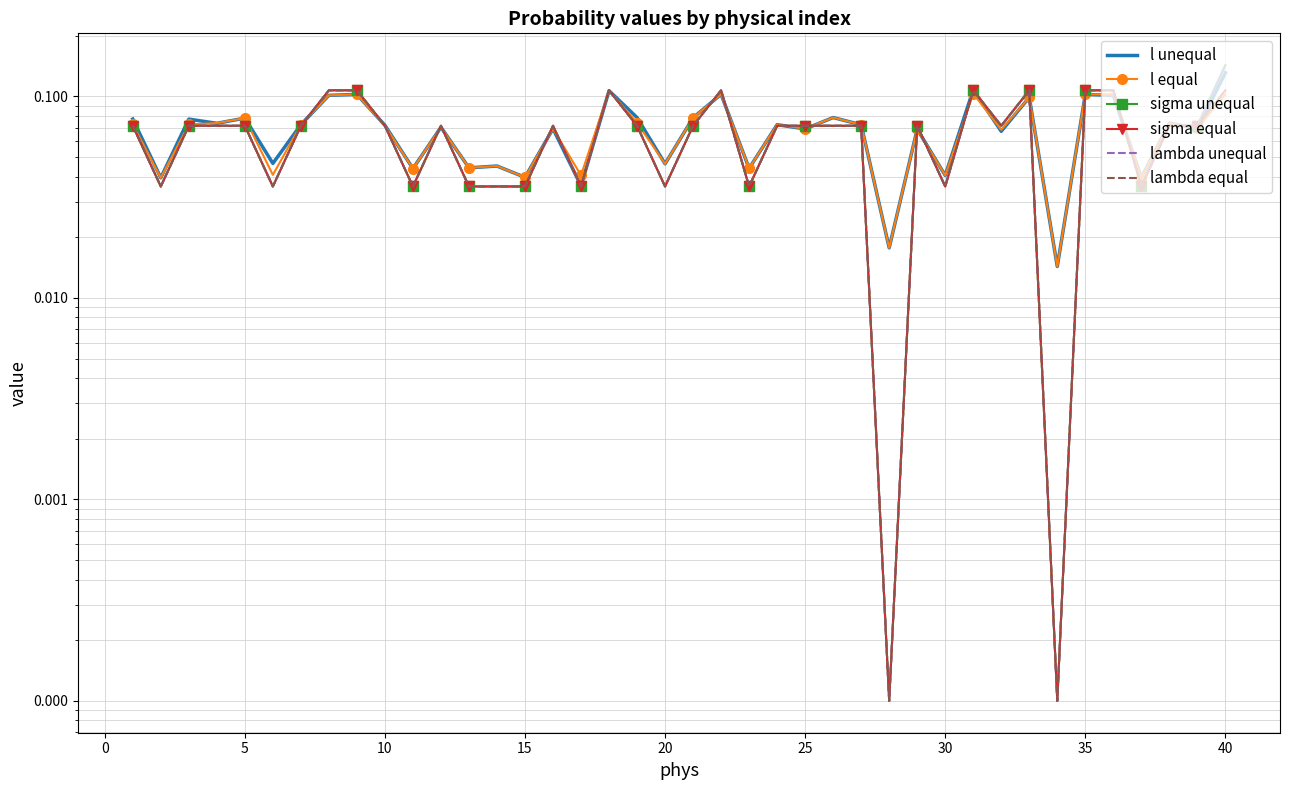

Reading left to right, transcribe all the data shown in this chart.

l unequal: 0.1	0.0	0.1	0.1	0.1	0.0	0.1	0.1	0.1	0.1	0.0	0.1	0.0	0.0	0.0	0.1	0.0	0.1	0.1	0.0	0.1	0.1	0.0	0.1	0.1	0.1	0.1	0.0	0.1	0.0	0.1	0.1	0.1	0.0	0.1	0.1	0.0	0.1	0.1	0.1
l equal: 0.1	0.0	0.1	0.1	0.1	0.0	0.1	0.1	0.1	0.1	0.0	0.1	0.0	0.0	0.0	0.1	0.0	0.1	0.1	0.0	0.1	0.1	0.0	0.1	0.1	0.1	0.1	0.0	0.1	0.0	0.1	0.1	0.1	0.0	0.1	0.1	0.0	0.1	0.1	0.1
sigma unequal: 0.1	0.0	0.1	0.1	0.1	0.0	0.1	0.1	0.1	0.1	0.0	0.1	0.0	0.0	0.0	0.1	0.0	0.1	0.1	0.0	0.1	0.1	0.0	0.1	0.1	0.1	0.1	0.0	0.1	0.0	0.1	0.1	0.1	0.0	0.1	0.1	0.0	0.1	0.1	0.1
sigma equal: 0.1	0.0	0.1	0.1	0.1	0.0	0.1	0.1	0.1	0.1	0.0	0.1	0.0	0.0	0.0	0.1	0.0	0.1	0.1	0.0	0.1	0.1	0.0	0.1	0.1	0.1	0.1	0.0	0.1	0.0	0.1	0.1	0.1	0.0	0.1	0.1	0.0	0.1	0.1	0.1
lambda unequal: 0.1	0.0	0.1	0.1	0.1	0.0	0.1	0.1	0.1	0.1	0.0	0.1	0.0	0.0	0.0	0.1	0.0	0.1	0.1	0.0	0.1	0.1	0.0	0.1	0.1	0.1	0.1	0.0	0.1	0.0	0.1	0.1	0.1	0.0	0.1	0.1	0.0	0.1	0.1	0.1
lambda equal: 0.1	0.0	0.1	0.1	0.1	0.0	0.1	0.1	0.1	0.1	0.0	0.1	0.0	0.0	0.0	0.1	0.0	0.1	0.1	0.0	0.1	0.1	0.0	0.1	0.1	0.1	0.1	0.0	0.1	0.0	0.1	0.1	0.1	0.0	0.1	0.1	0.0	0.1	0.1	0.1